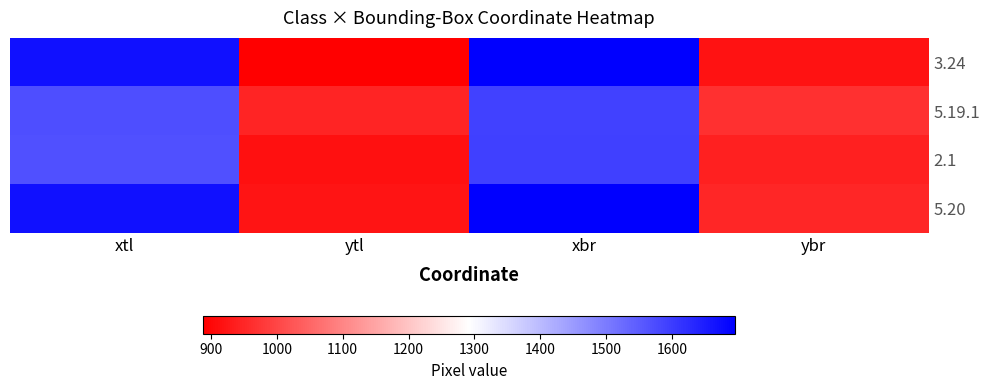

Reading left to right, list all the values displayed in this chart.

3.24: xtl=1669	ytl=888	xbr=1696	ybr=917
5.19.1: xtl=1571	ytl=945	xbr=1591	ybr=966
2.1: xtl=1567	ytl=916	xbr=1592	ybr=941
5.20: xtl=1670	ytl=920	xbr=1695	ybr=948